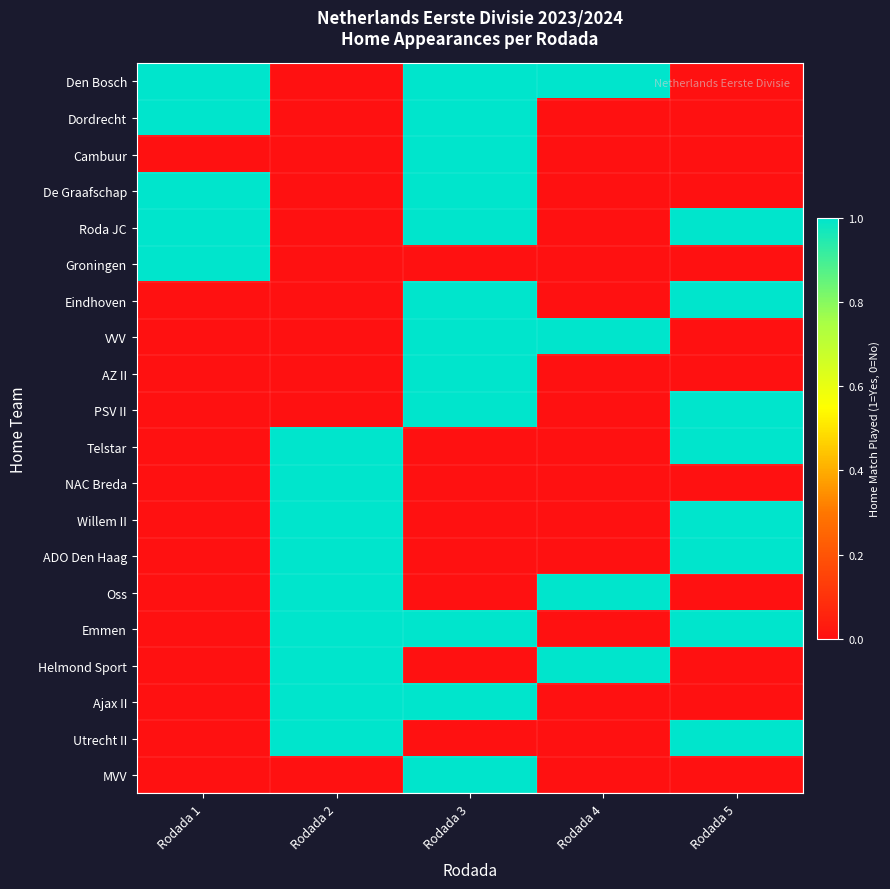

What is the spread (max minus min) of values at Rodada 2?

1